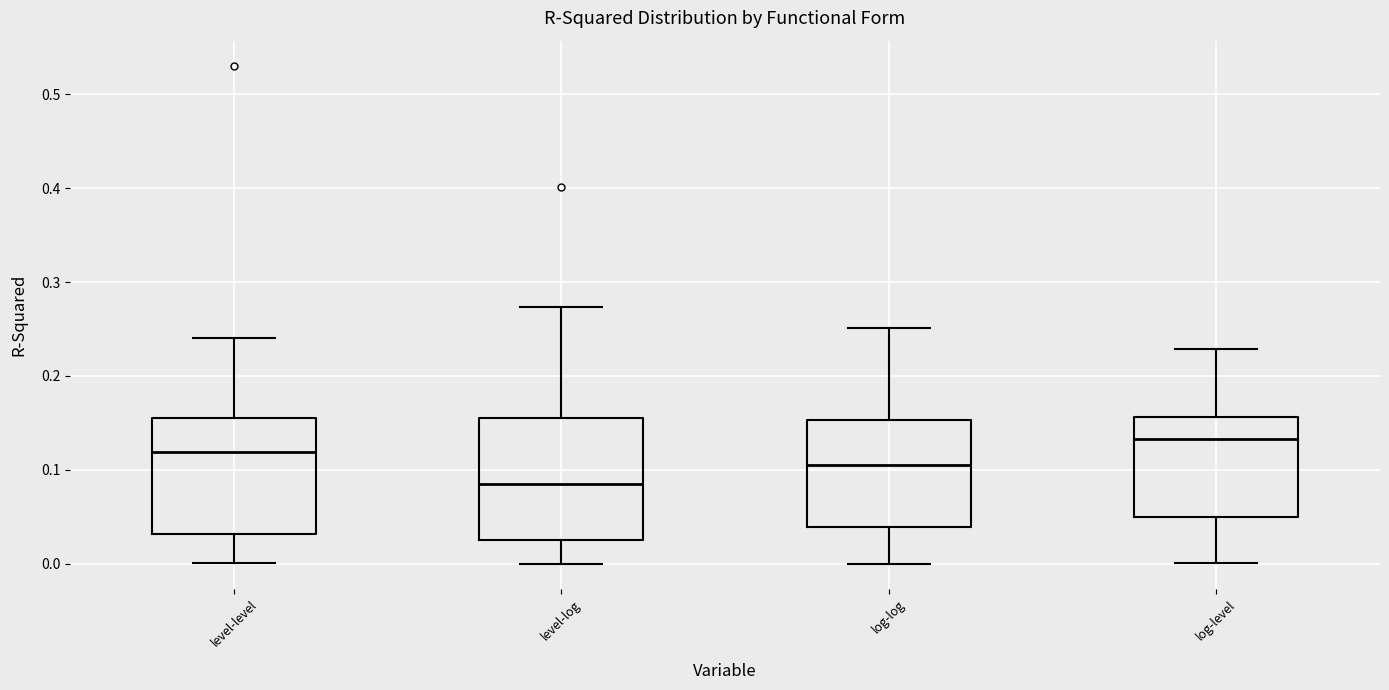

Where does the median line of the box for level-log sit on the y-axis? The values are not printed on the chart, so give them approximately, as read against the axis.

0.08